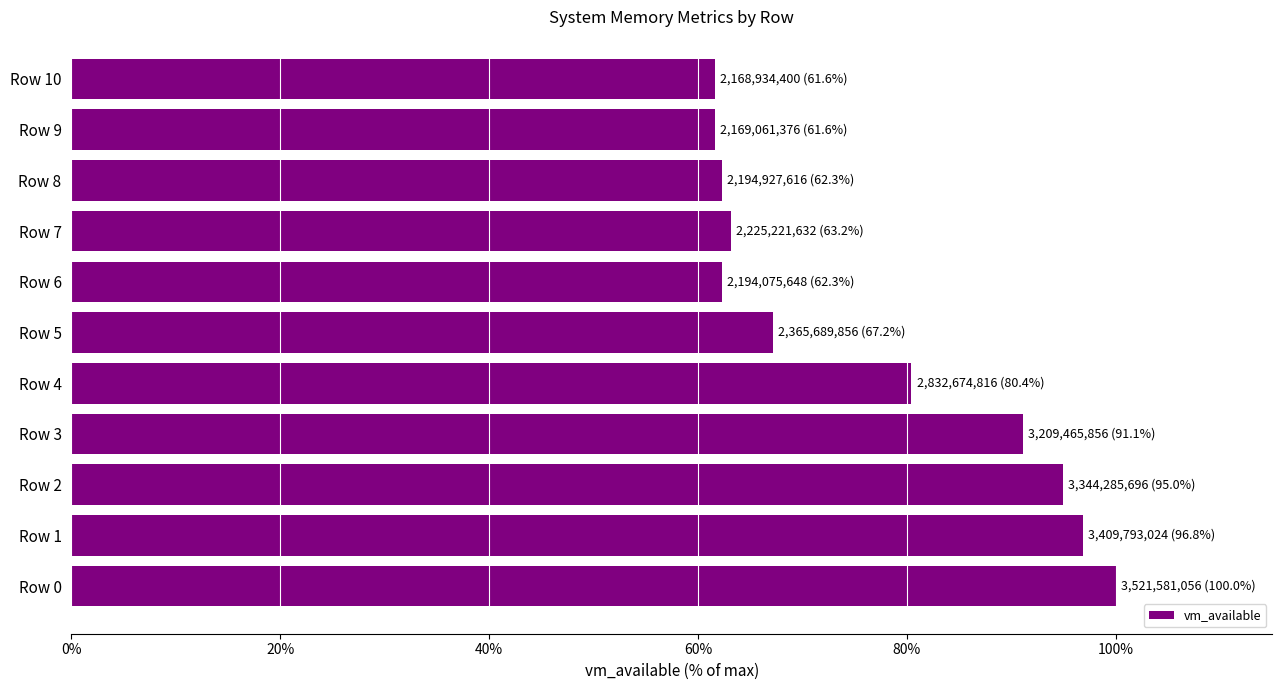

What is the greatest value displayed?

100.0